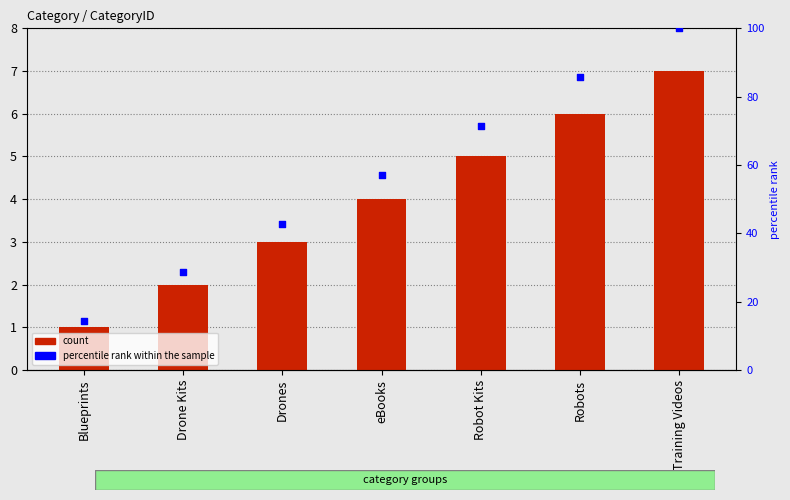

What is the total value across all series at Blueprints?

15.3